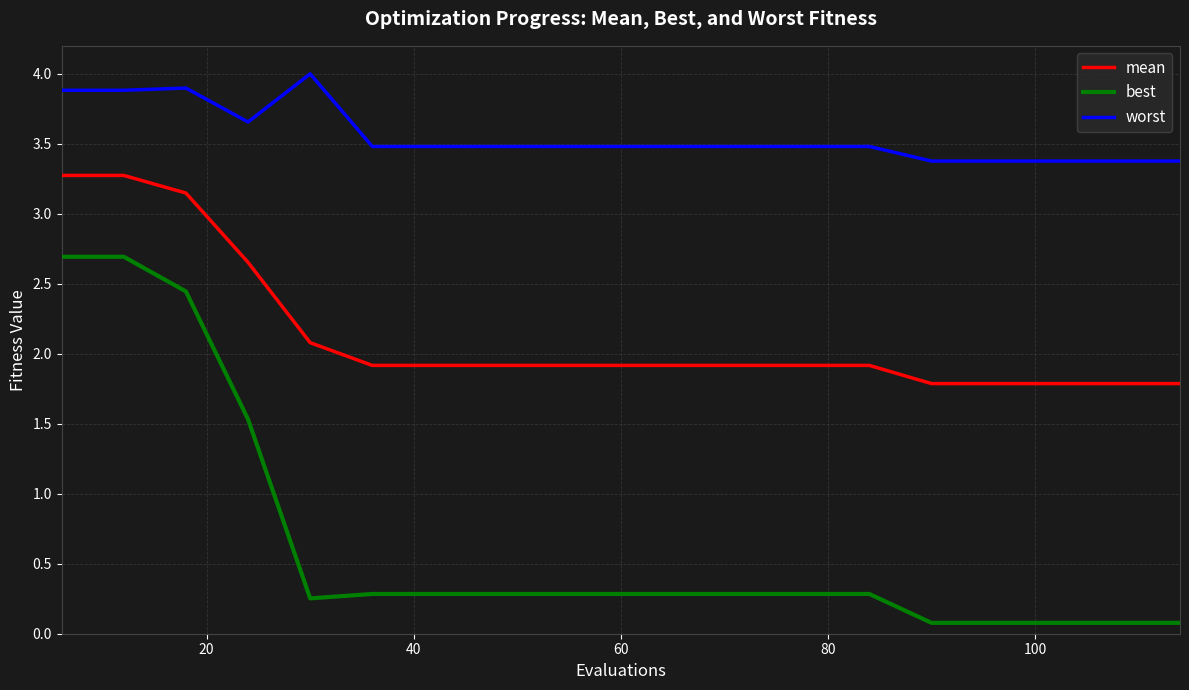

Rank the series by their average value, from lowest to highest.

best, mean, worst